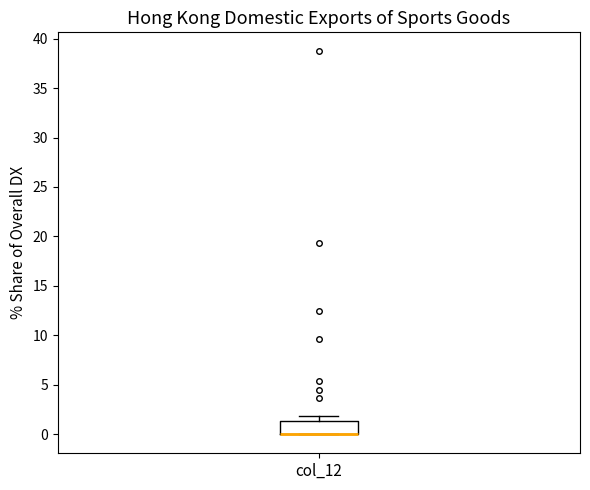

Read this box plot against the y-axis: the position of the median line, the range covered by the box, and the ends of both whiskers. The values are not printed on the chart, so give them approximately, as read against the axis.

median 0.0 (drawn on the box's lower edge), box 0.0 to 1.5, whiskers 0.0 to 2.0